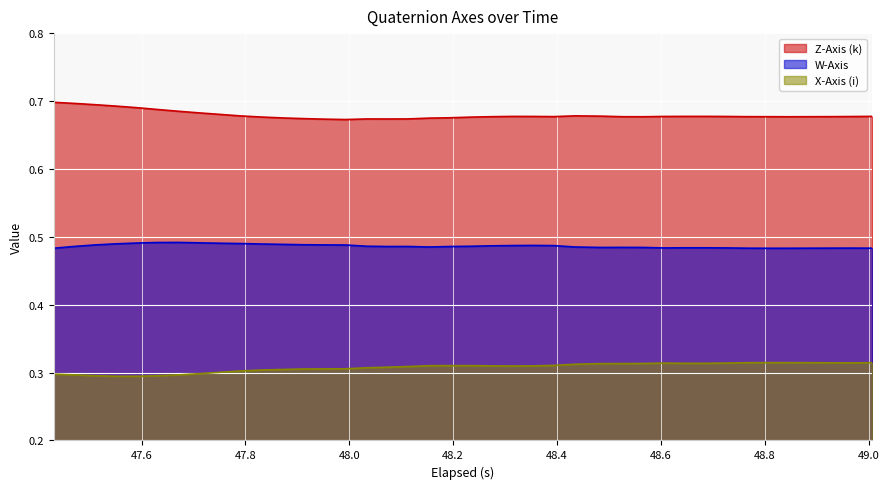

True or false: W-Axis and X-Axis (i) cross at least once.

False